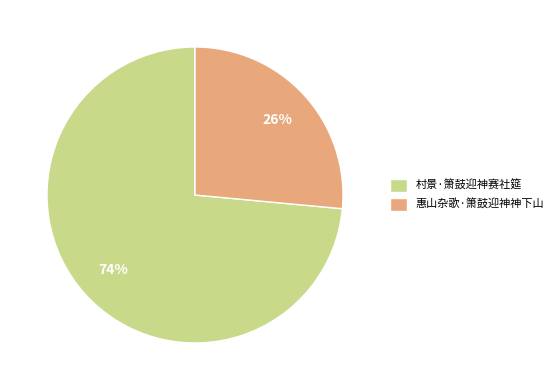

Approximately how many times larger is the value at 惠山杂歌·箫鼓迎神神下山 compared to 村景·箫鼓迎神赛社筵?

0.4